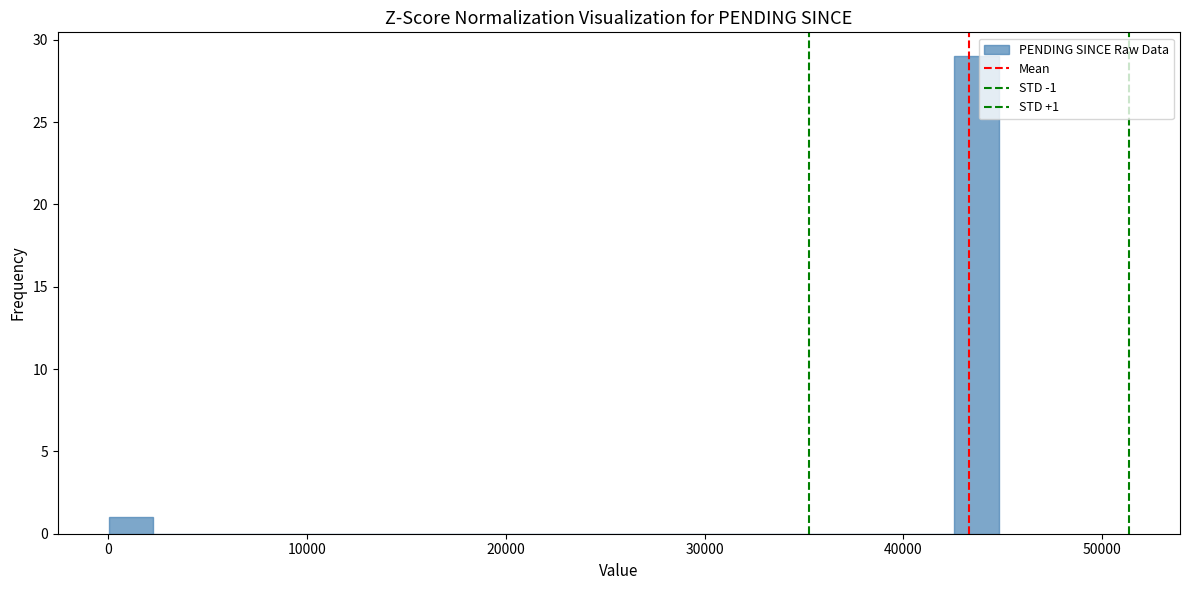

Read against the x-axis, roughly where is the centre of the tallest bar?

44000